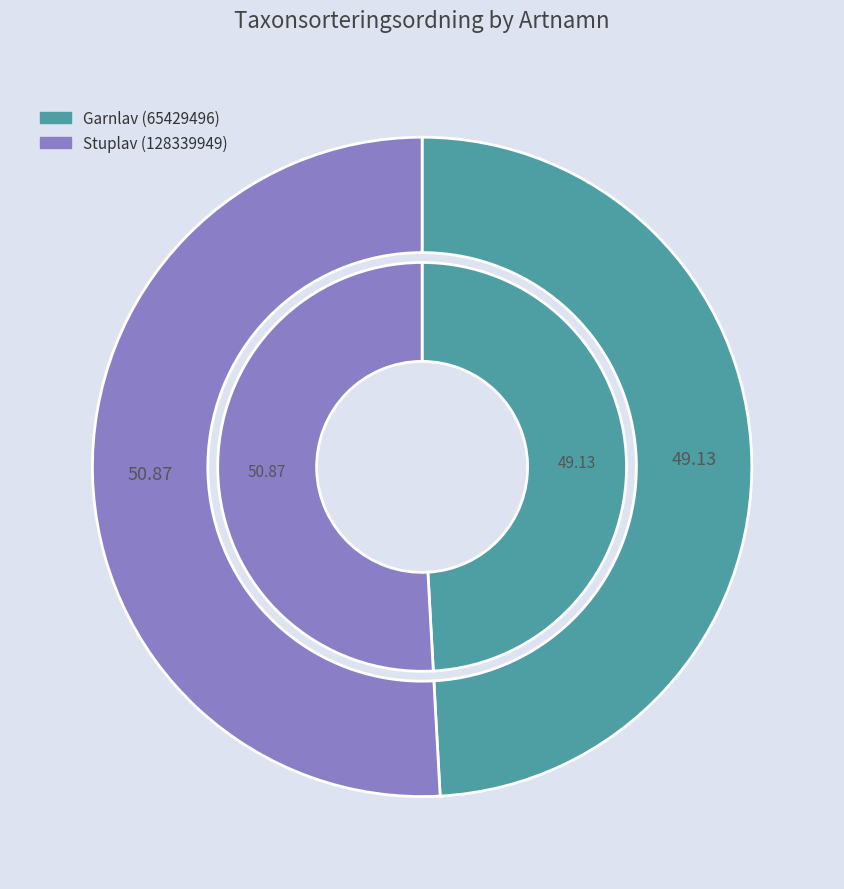

What percentage is the Garnlav (65429496) slice, to the nearest percent?

49%